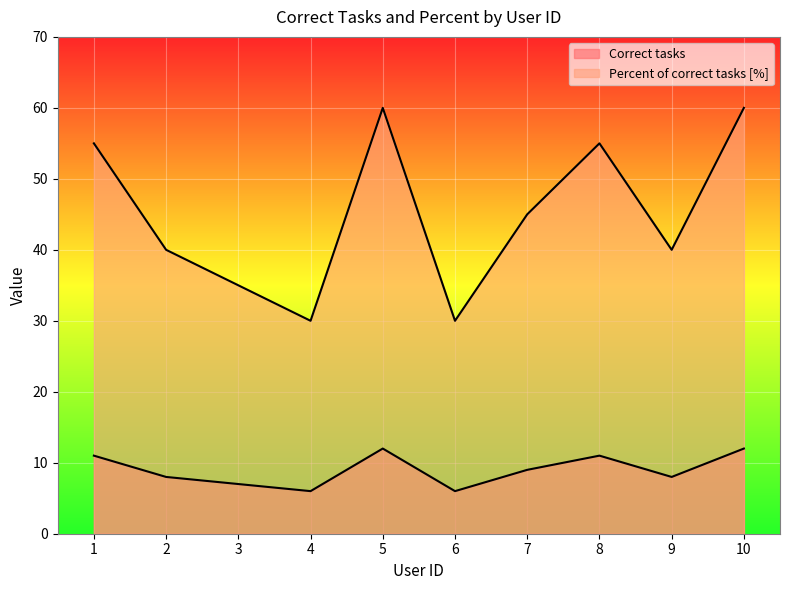

What is the difference between the highest and lowest values at 7?

36